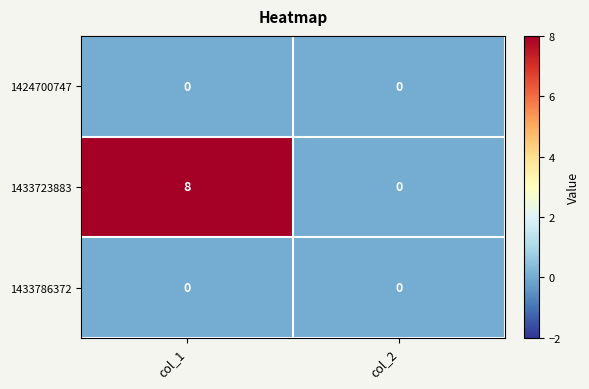

How many data points does each series have?

2